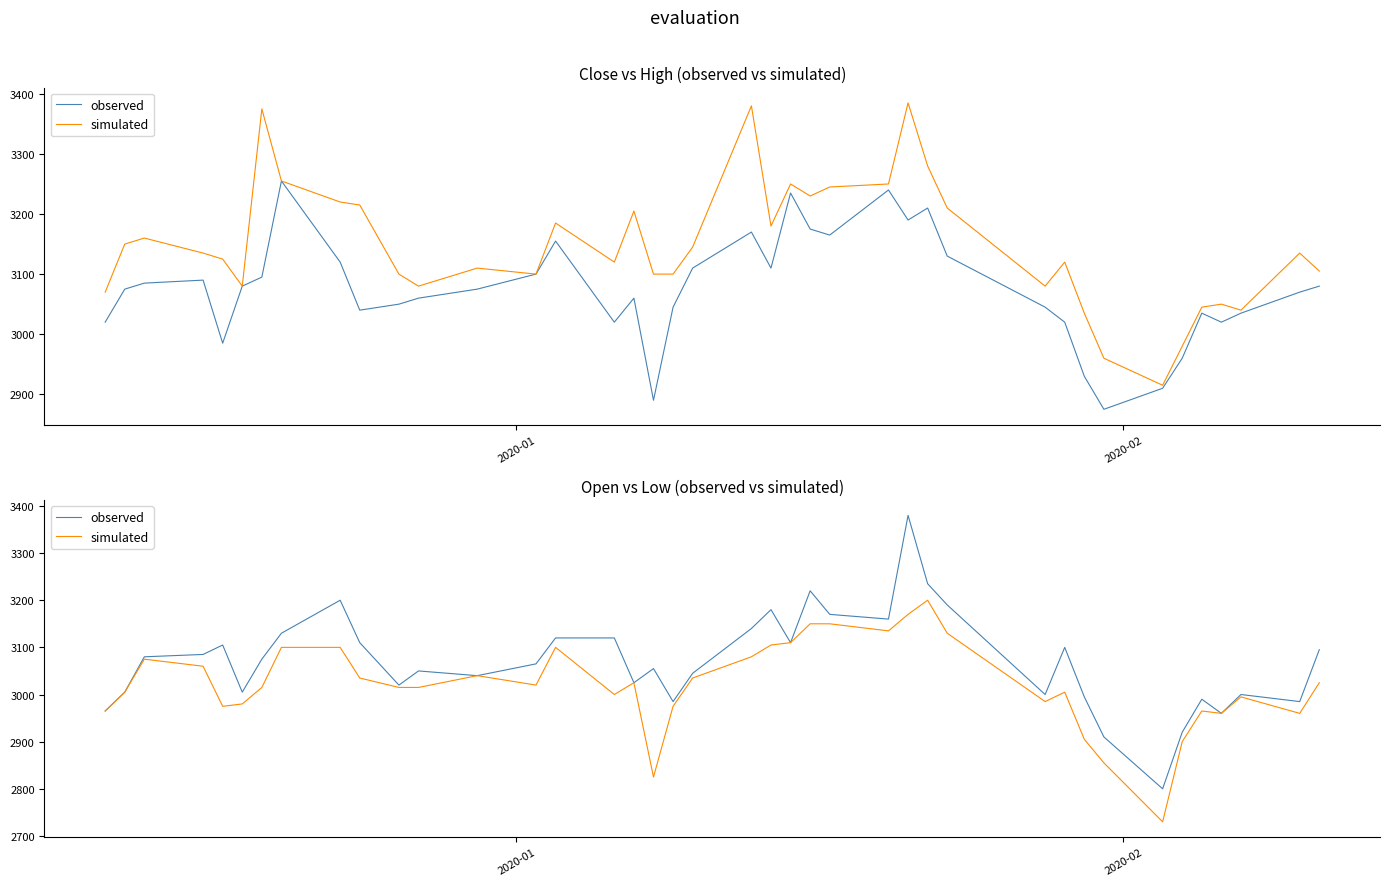

How many values in the observed series are below 3075?

20